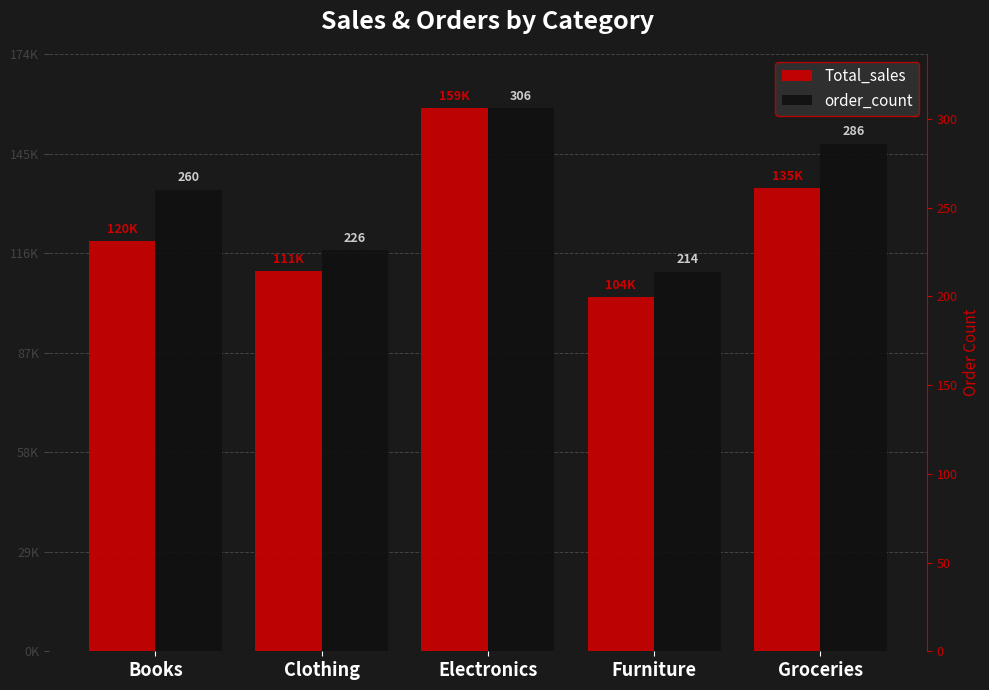

At which label is Total_sales closest to 131174?

Groceries